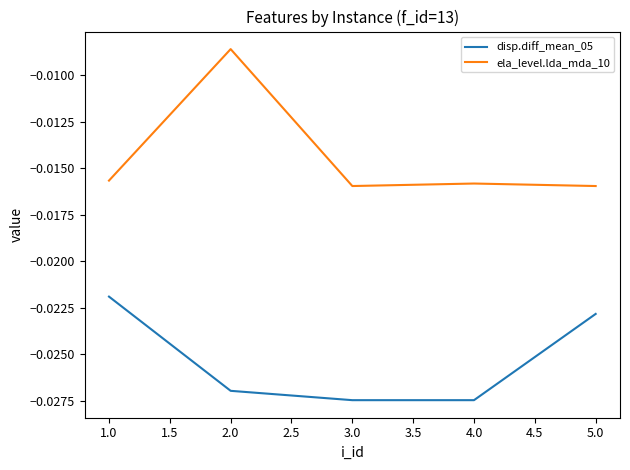

Is this an area chart (filled region under the line)?

No